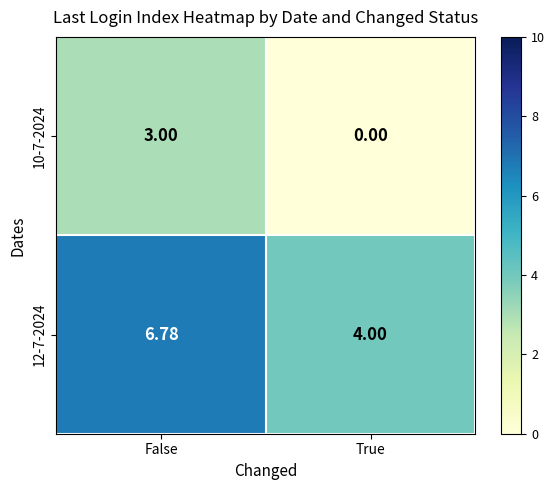

At which label does 12-7-2024 first exceed 6?

False